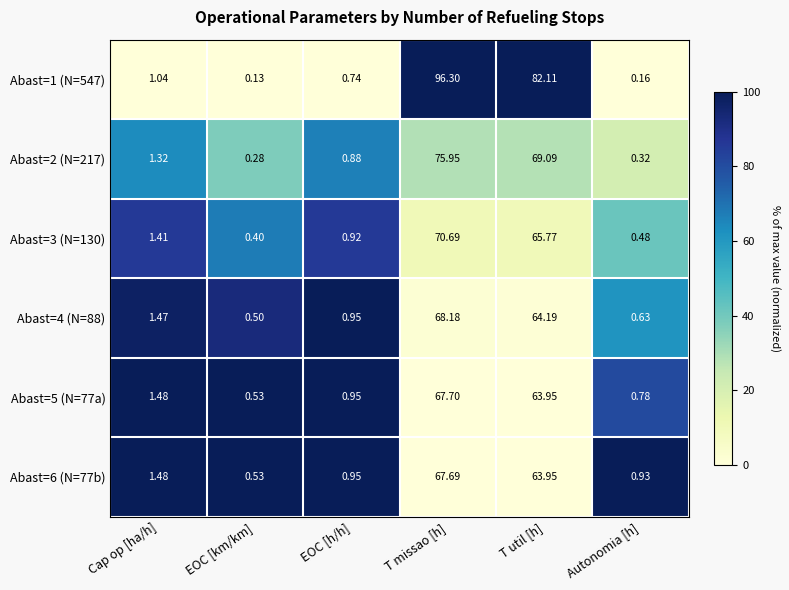

At which label is Abast=1 (N=547) closest to 48?

T util [h]